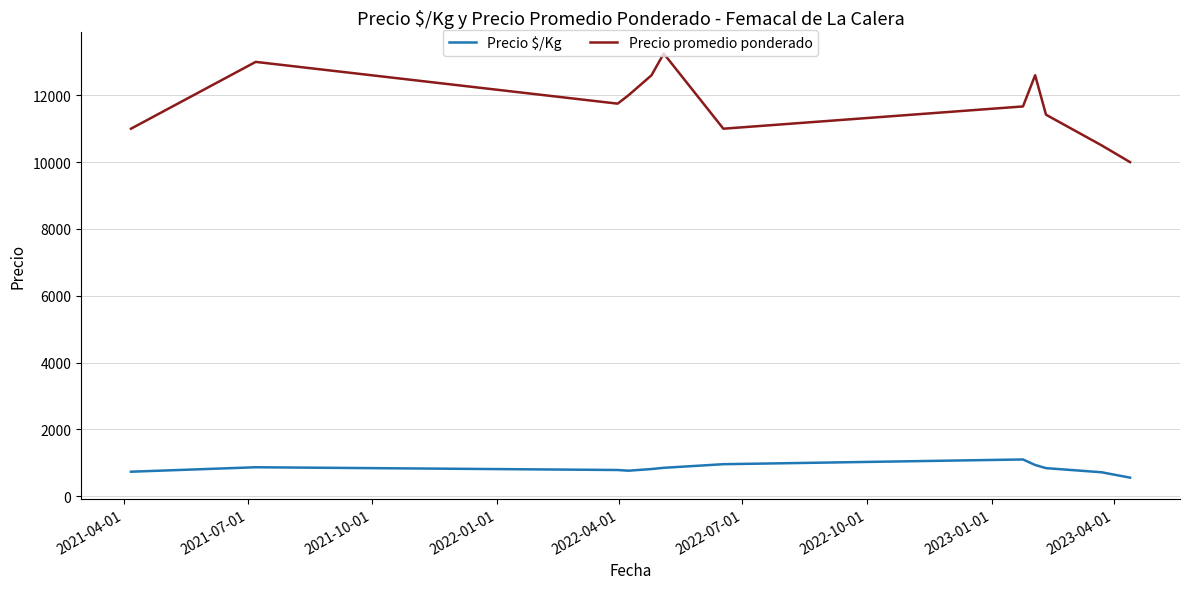

True or false: Precio promedio ponderado and Precio $/Kg intersect in this chart.

False